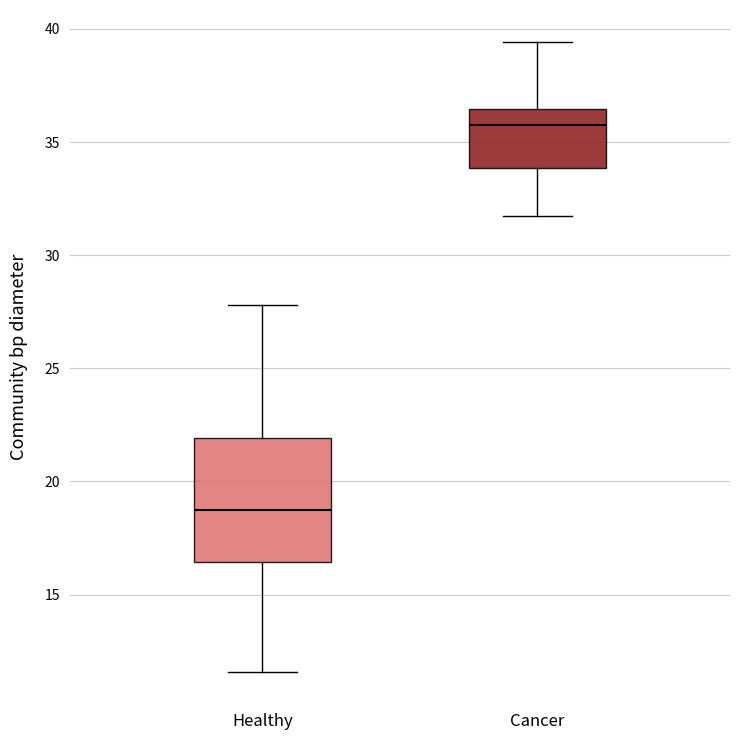

Which box's median line is the lowest?

Healthy